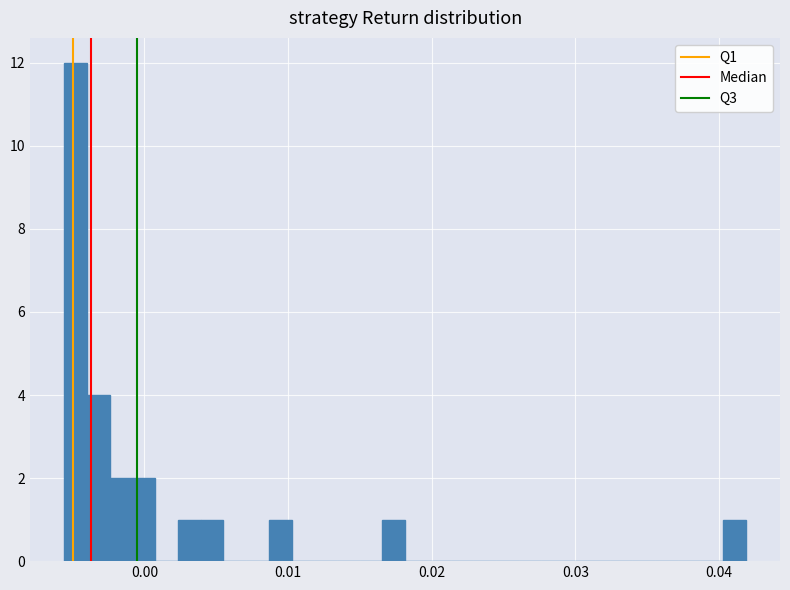

Read against the x-axis, roughly where is the centre of the tallest bar?

-0.005